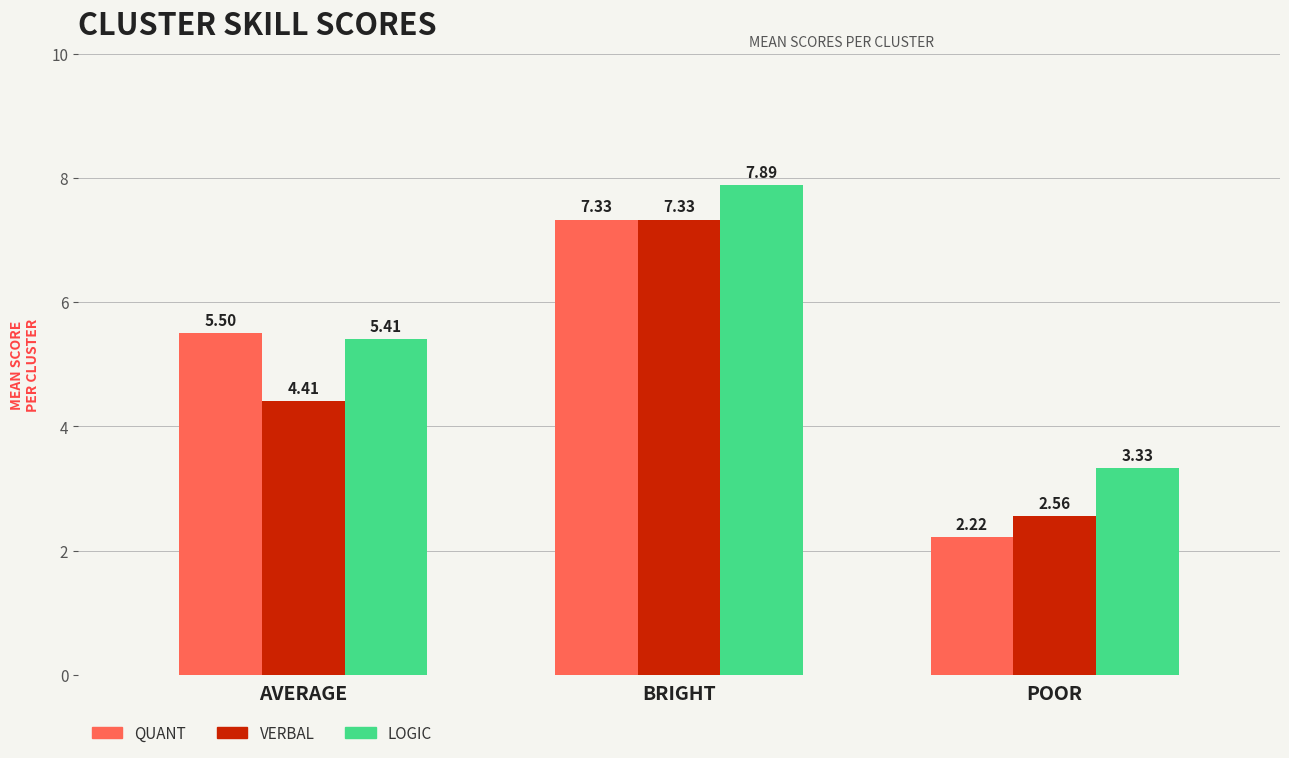

At which category does the chart reach its minimum across all series?

POOR